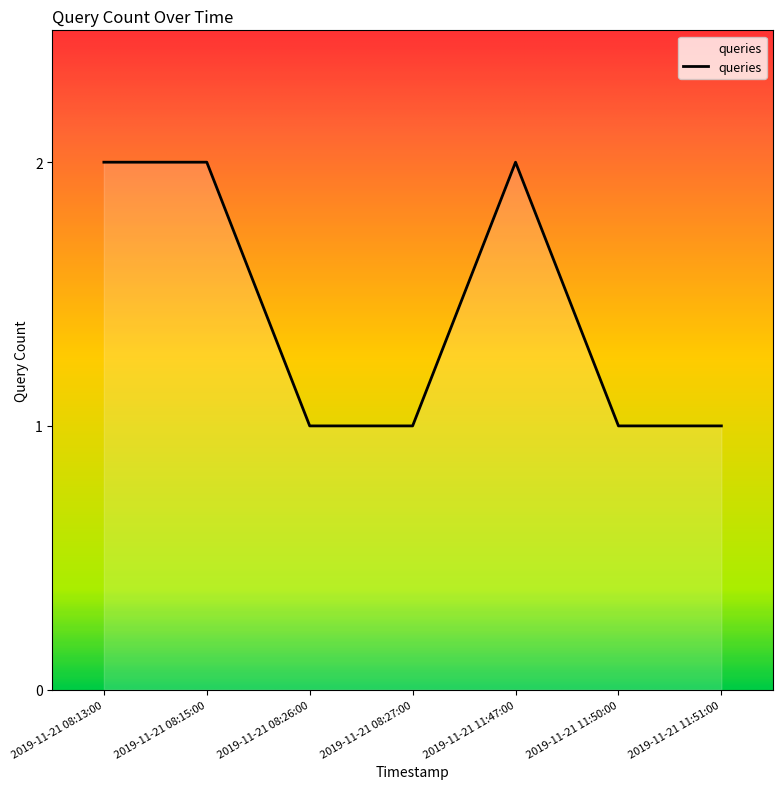

What is the smallest value displayed?

1